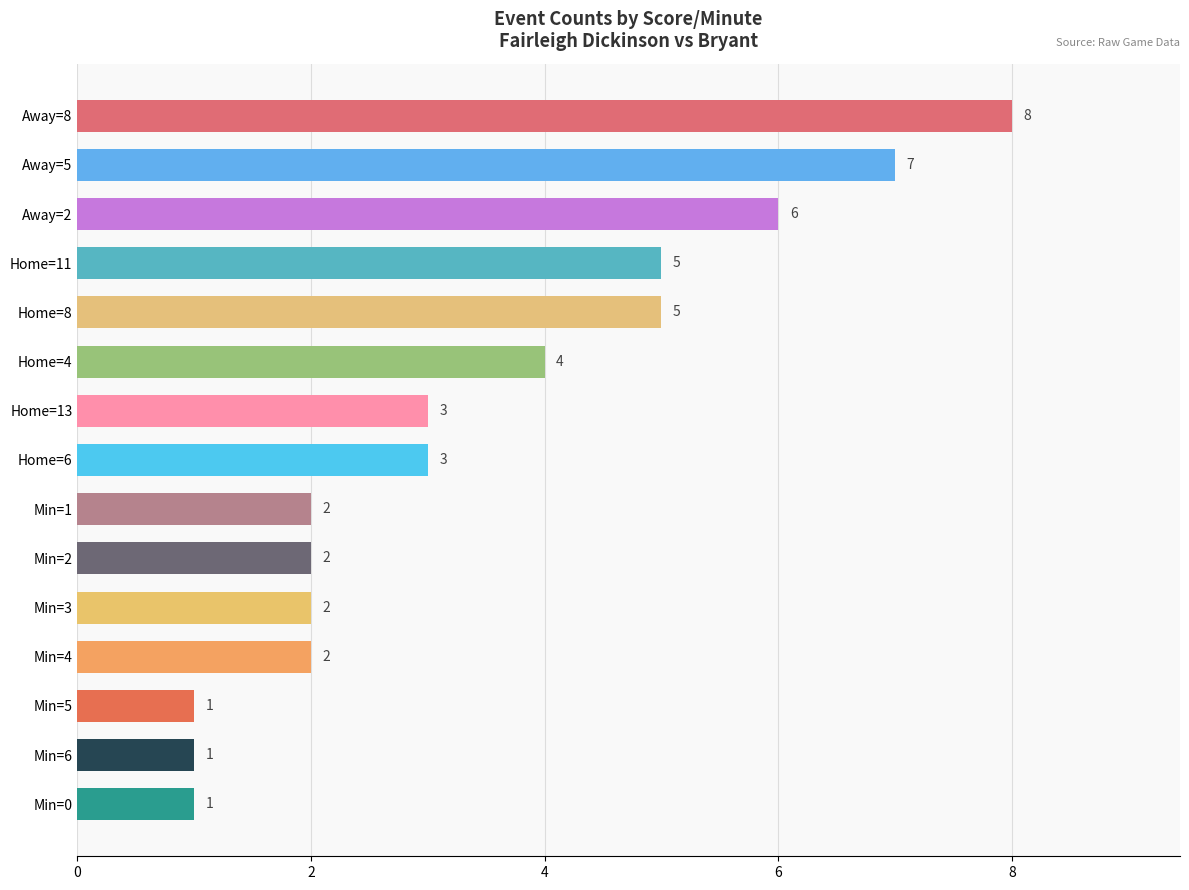

What is the sum of all values?

52